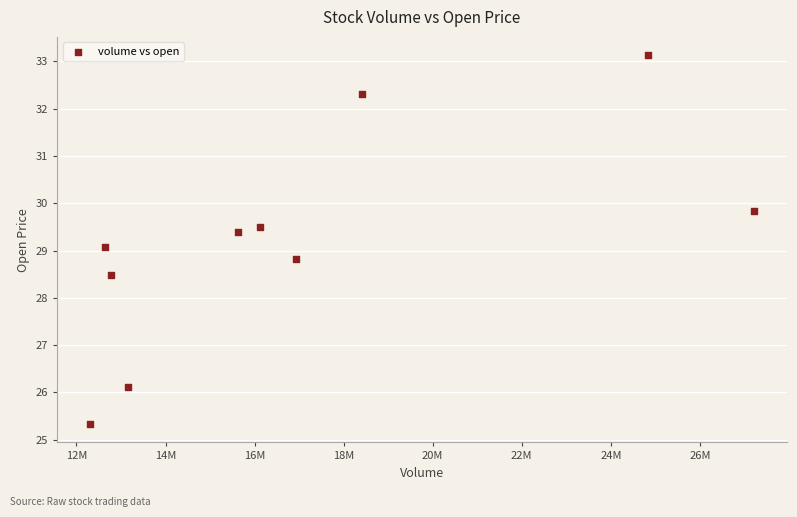

What is the average Y value?

29.2